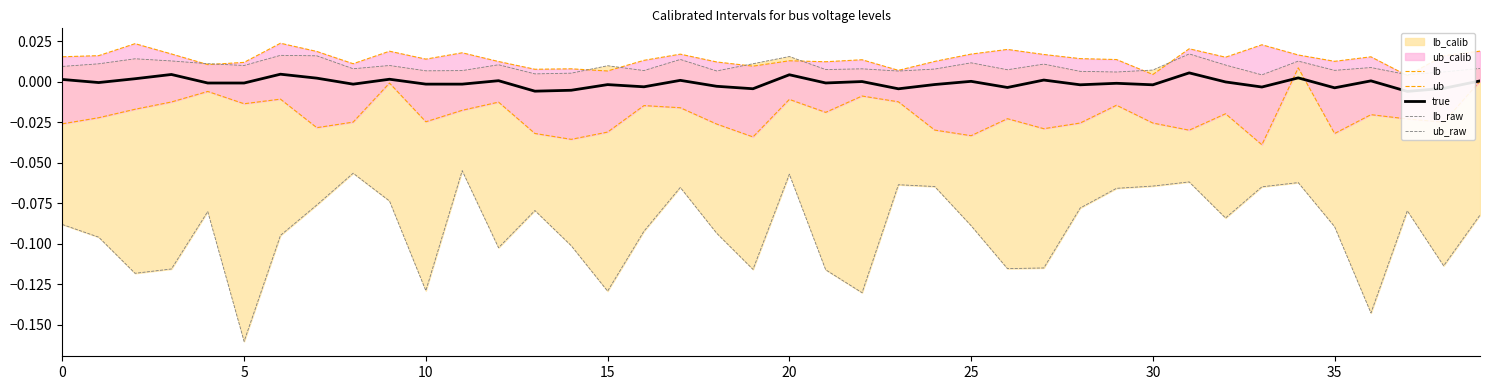

True or false: ub has a value of 0.0 at 38.

True